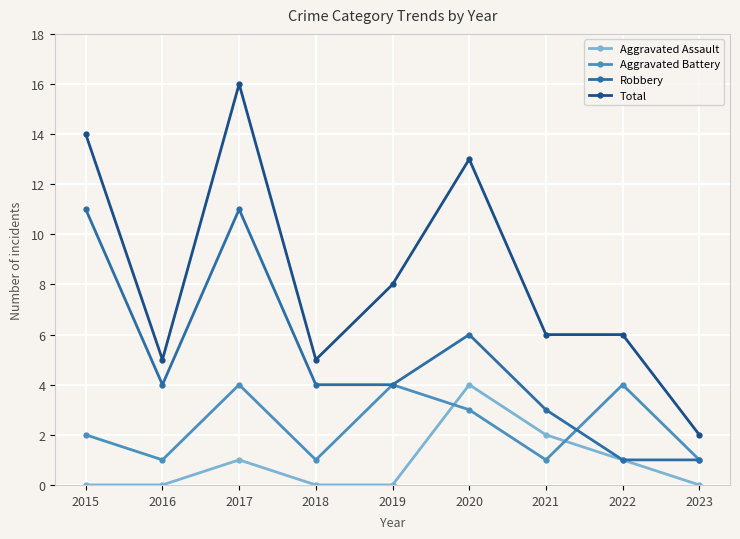

What is the greatest value displayed?

16